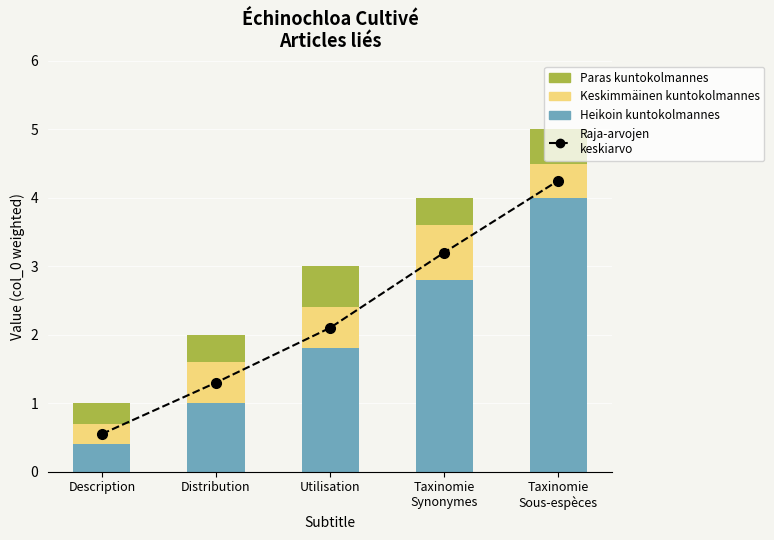

Which has a higher value, Distribution or Description?

Distribution